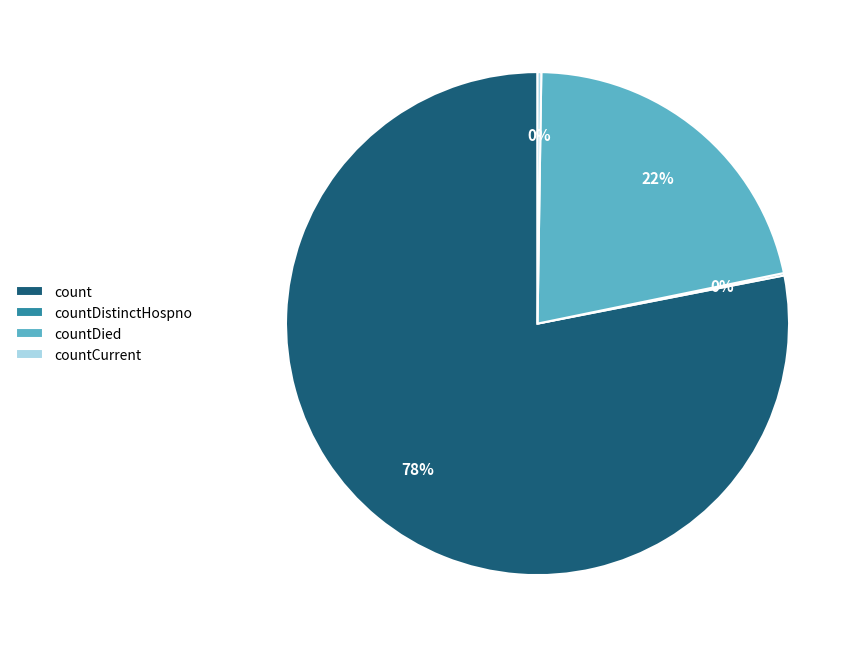

To the nearest percent, what is the average slice percentage?

25%